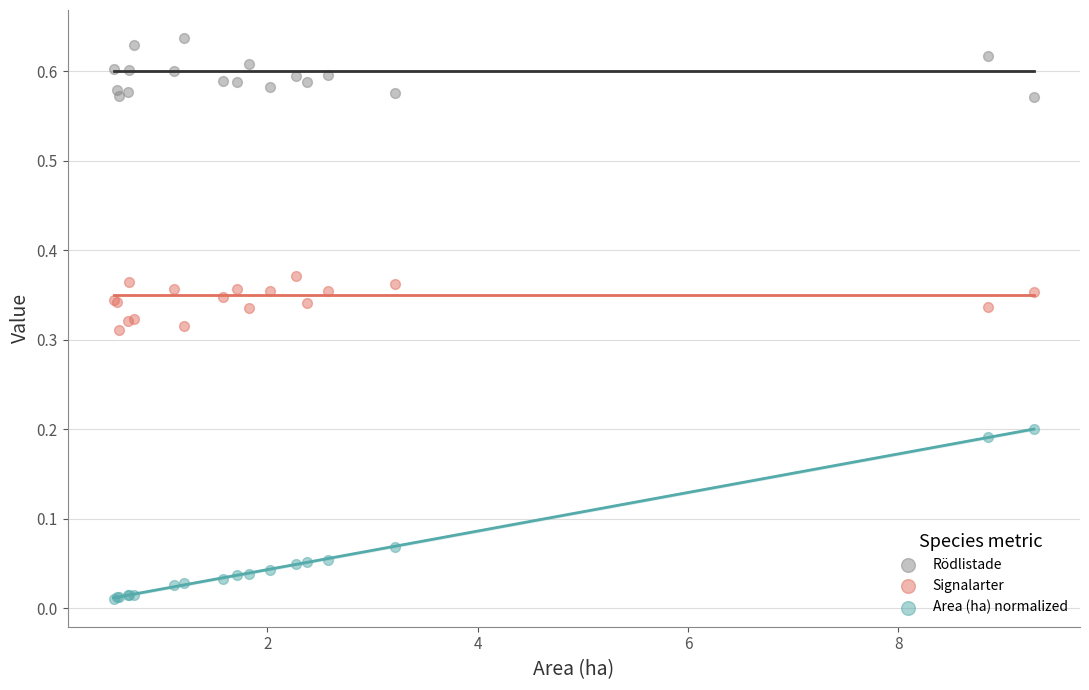

Which series reaches the minimum Y coordinate?

Area (ha) normalized